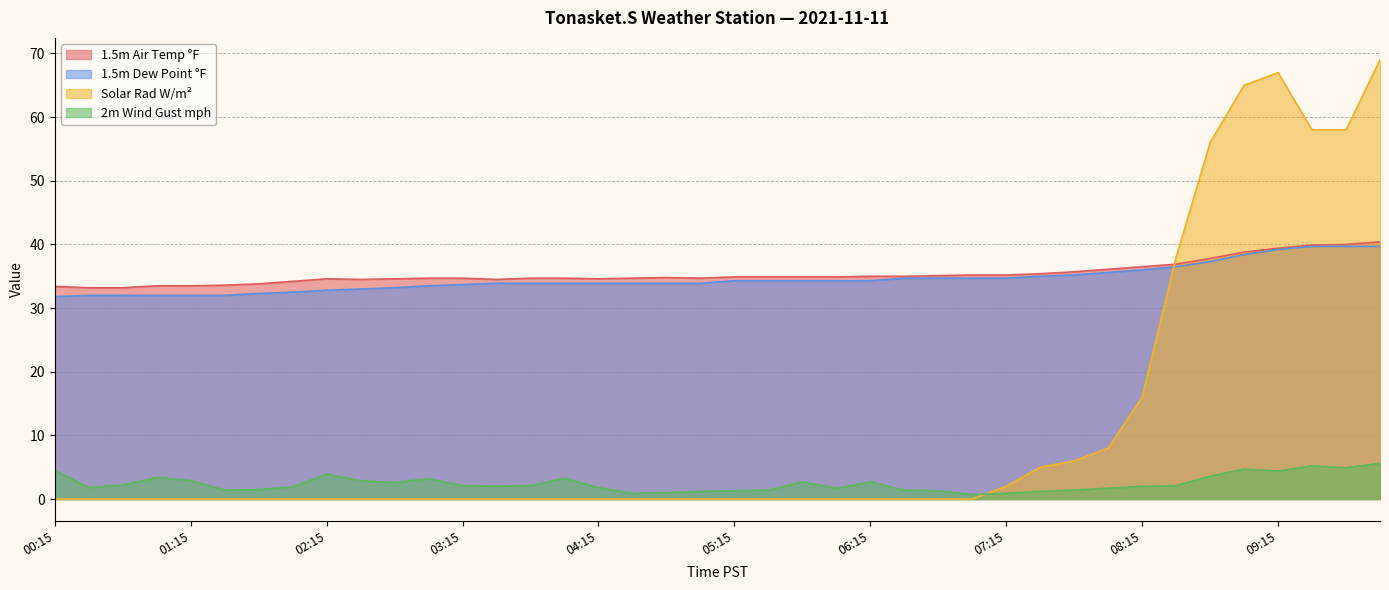

At which category does the chart reach its peak across all series?

10:00